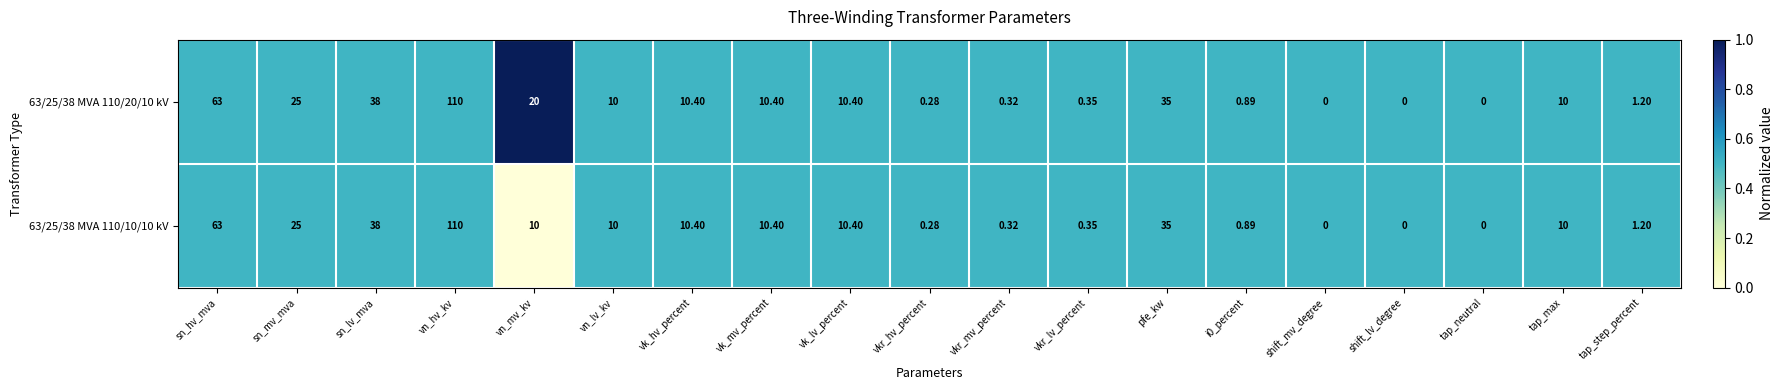

At which category is the sum across all series the highest?

vn_hv_kv